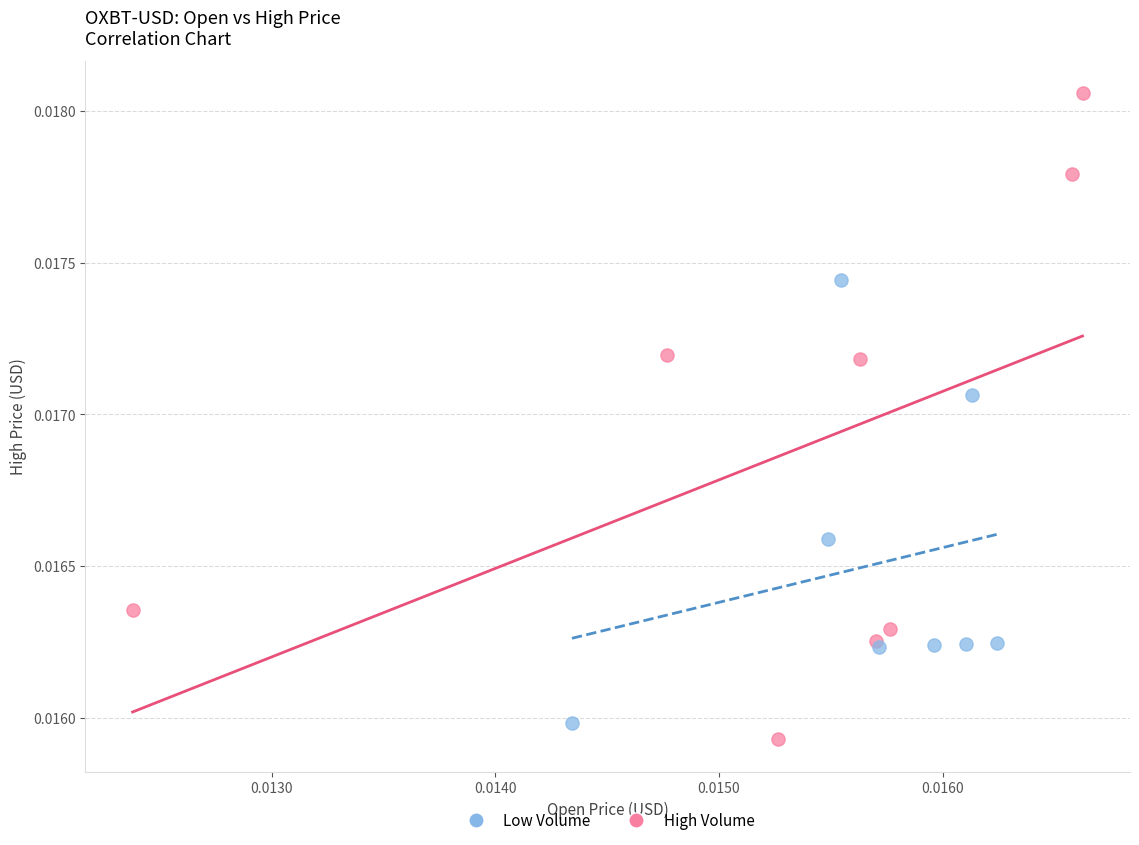

Which series reaches the maximum Y coordinate?

High Volume